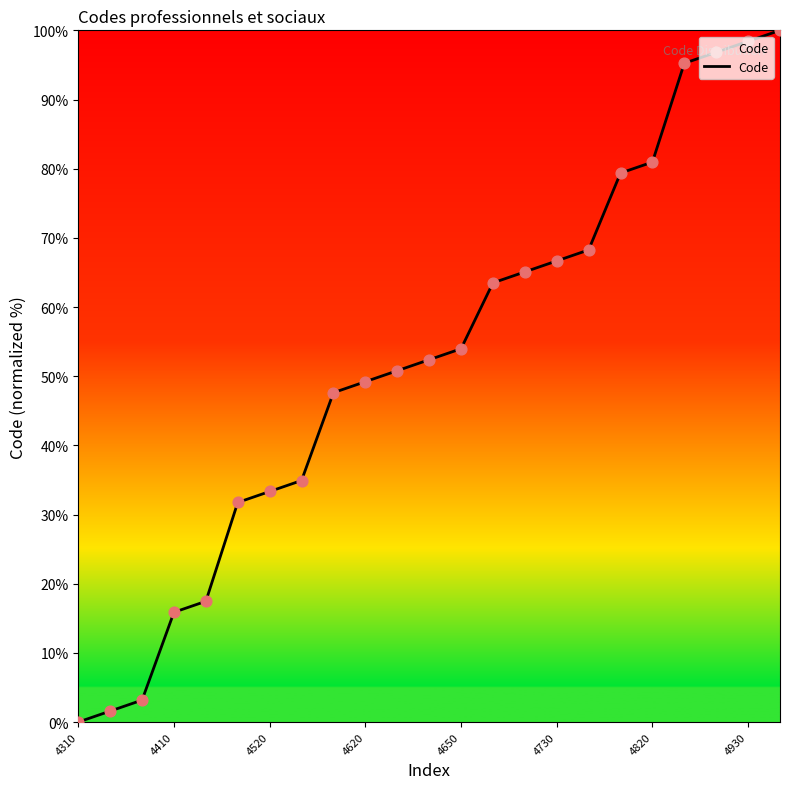

What is the difference between the maximum and minimum values?

100.0